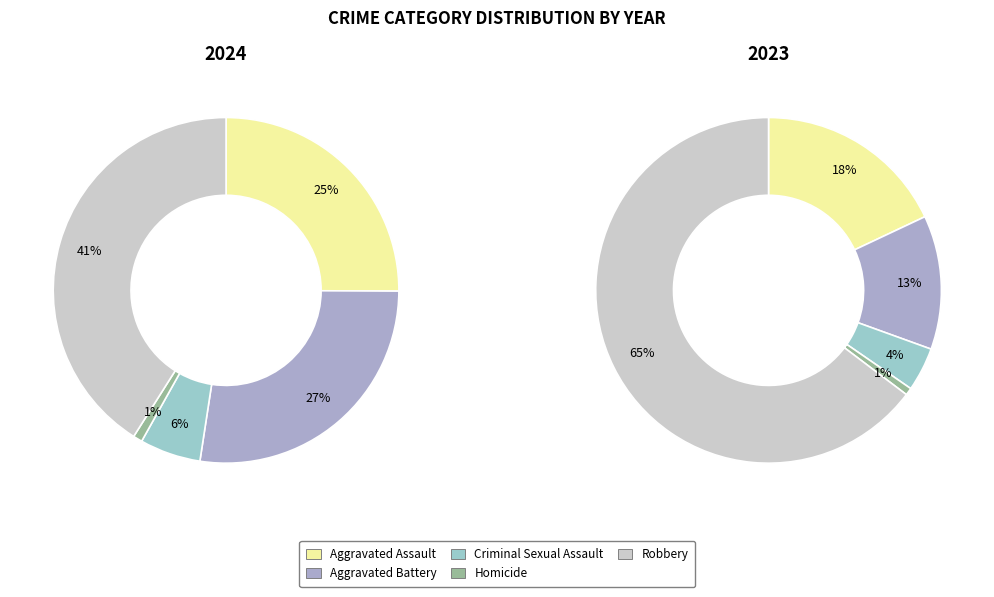

Combined, what portion of the pie is Homicide and Aggravated Battery?

28.2%